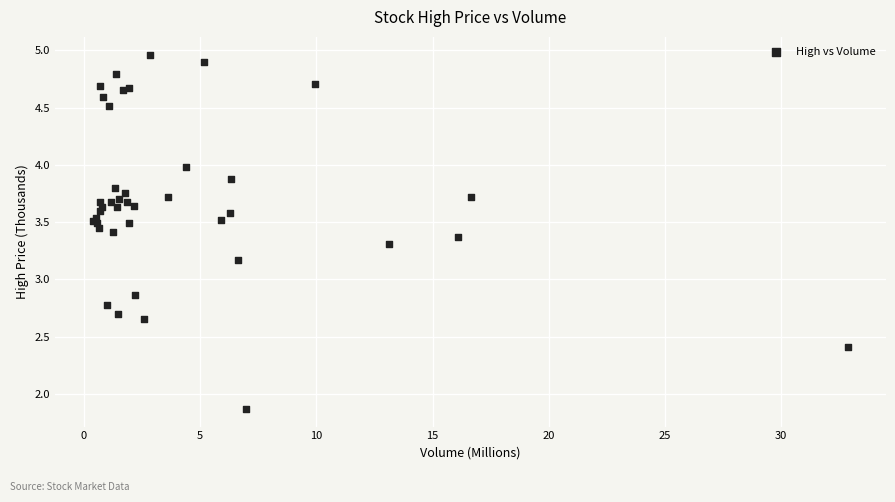

What Y value in the scatter plot is closest to 3?

2.9